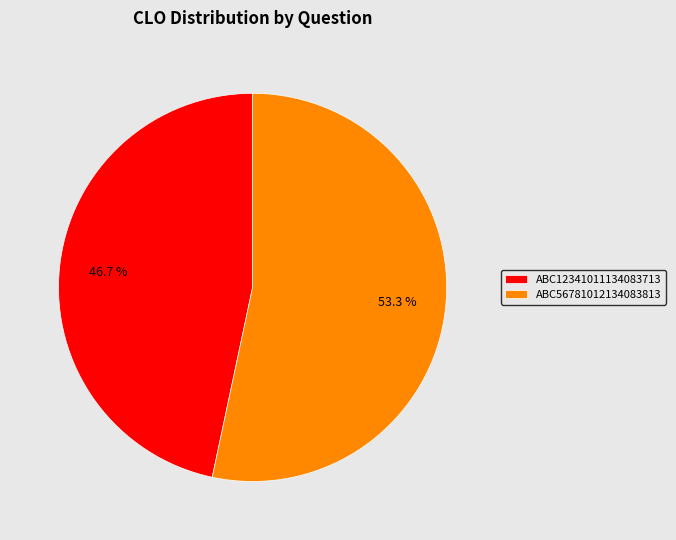

What percentage do ABC12341011134083713 and ABC56781012134083813 together represent?

100.0%